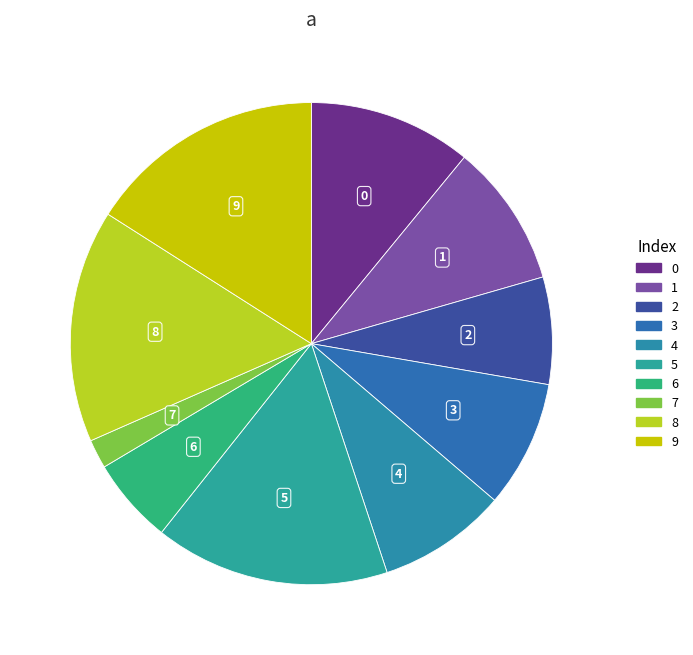

Which category has the smallest portion of the pie?

7